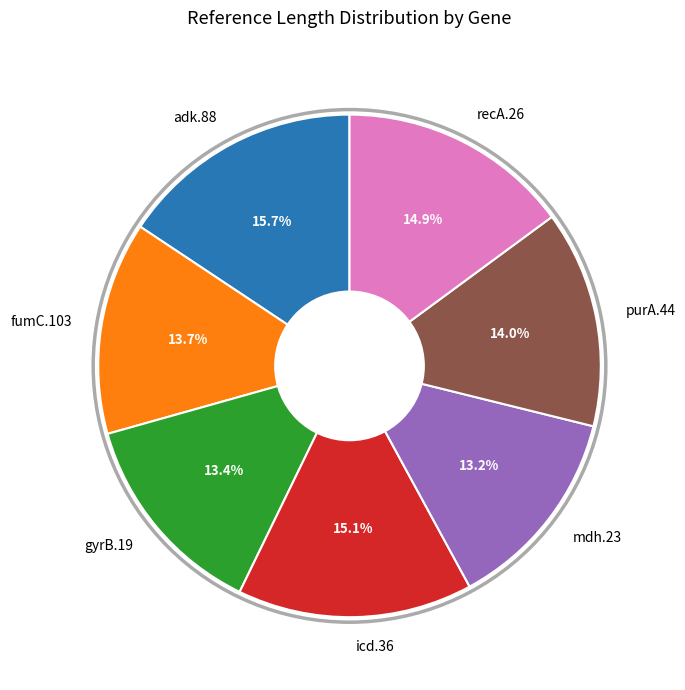

What is the ratio of the value at mdh.23 to the value at adk.88?

0.8